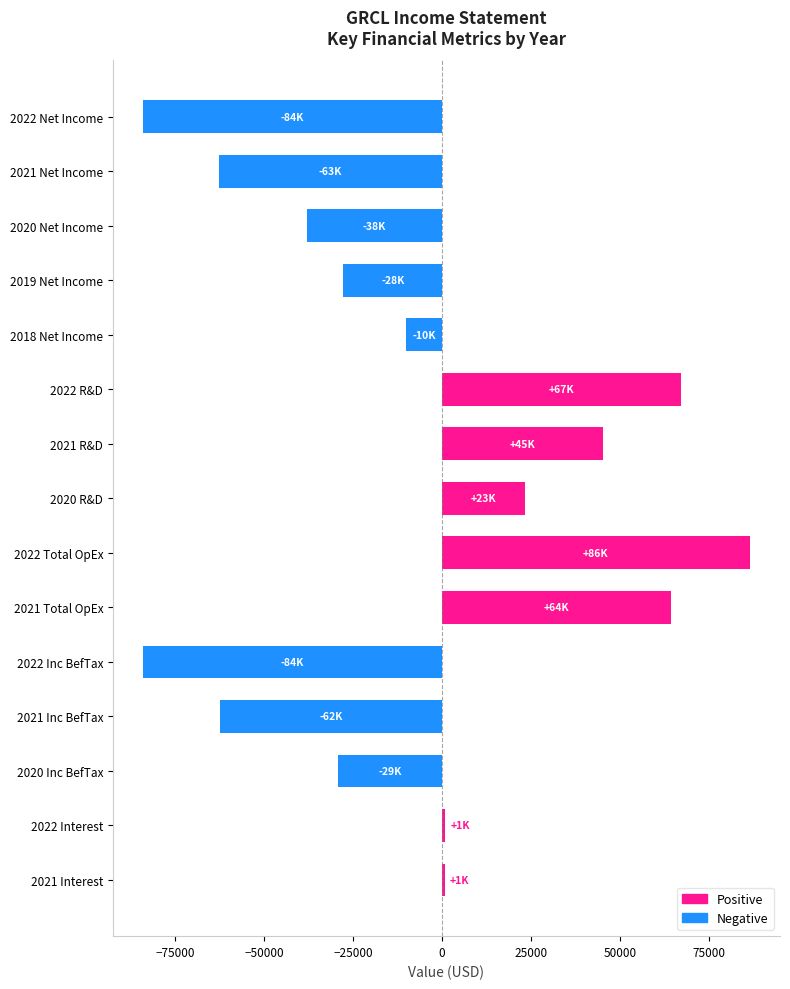

What is the value of the 5th bar from the top?

-10100